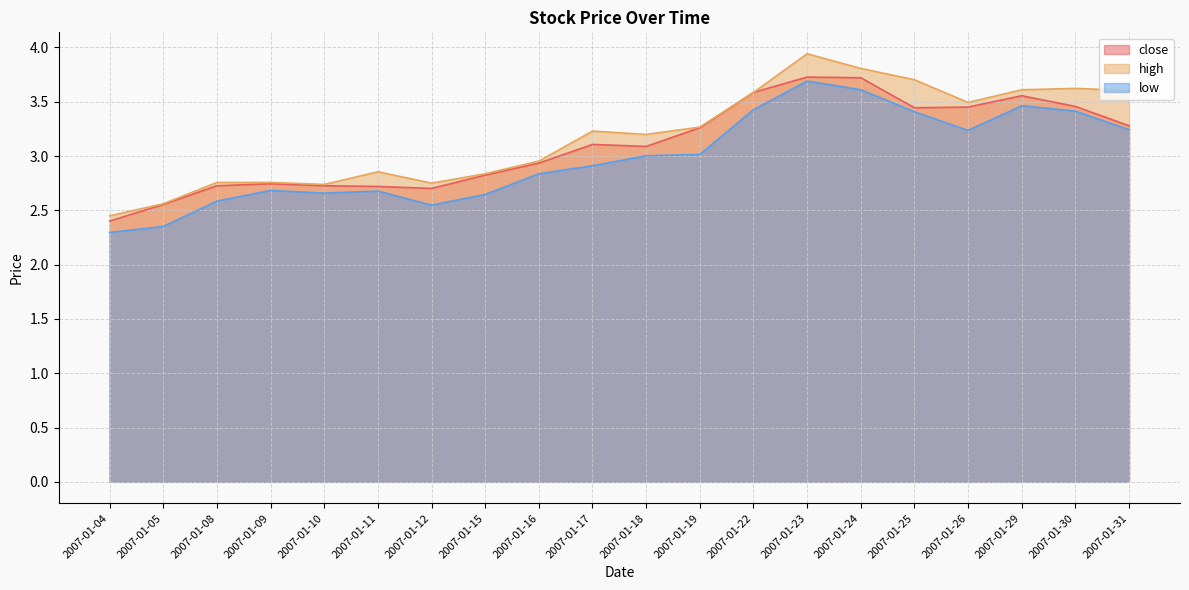

At which category does high reach its first local valley?

2007-01-10